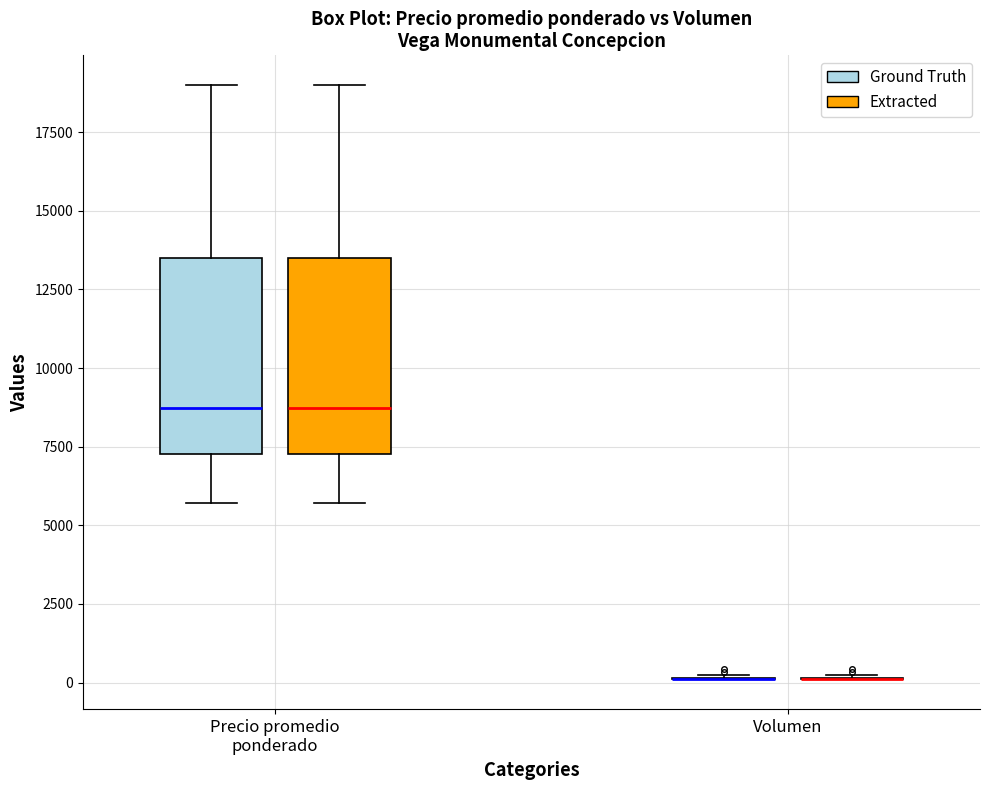

Reading left to right, transcribe this box plot: for each box, give where its median line is, the range the box spans, and where its two whiskers end, as read against the y-axis. The values are not printed on the chart, so give them approximately, as read against the axis.

Precio promedio ponderado (Ground Truth): median 8500, box 7500 to 13500, whiskers 5500 to 19000
Precio promedio ponderado (Extracted): median 8500, box 7500 to 13500, whiskers 5500 to 19000
Volumen (Ground Truth): box collapsed to a line at 0, whiskers 0 to 500
Volumen (Extracted): box collapsed to a line at 0, whiskers 0 to 500